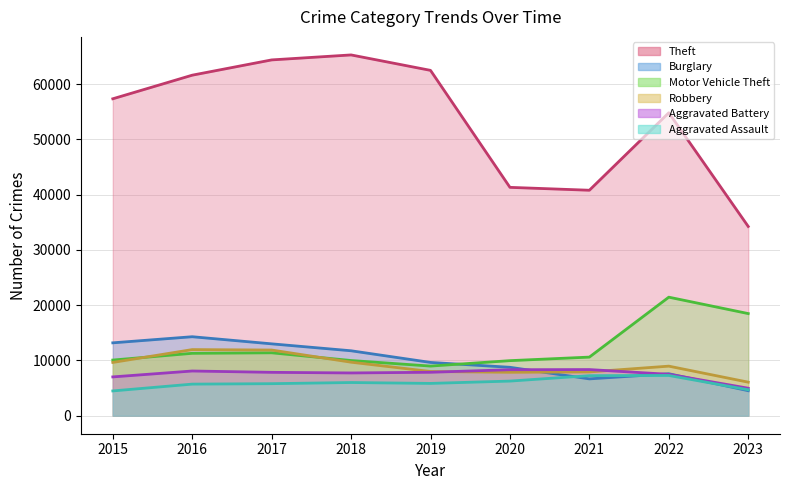

The Theft series shows 82499 at 2015. True or false?

False